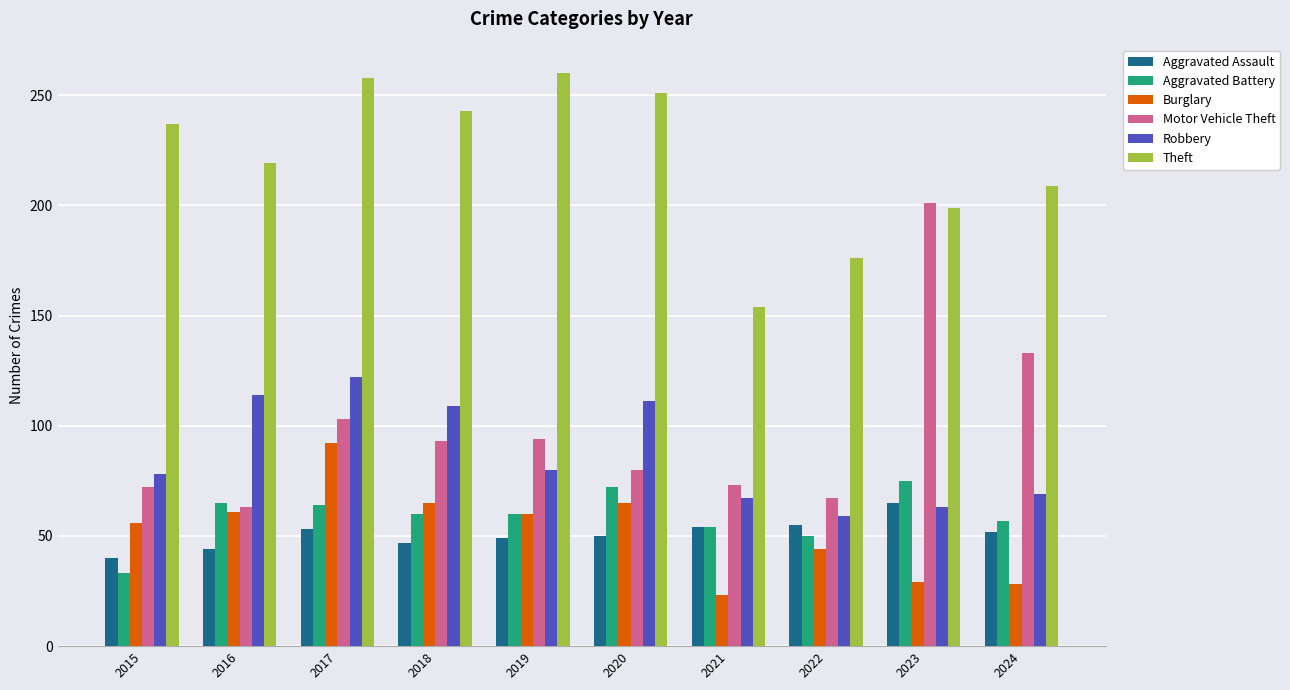

Which series has the widest spread of values?

Motor Vehicle Theft